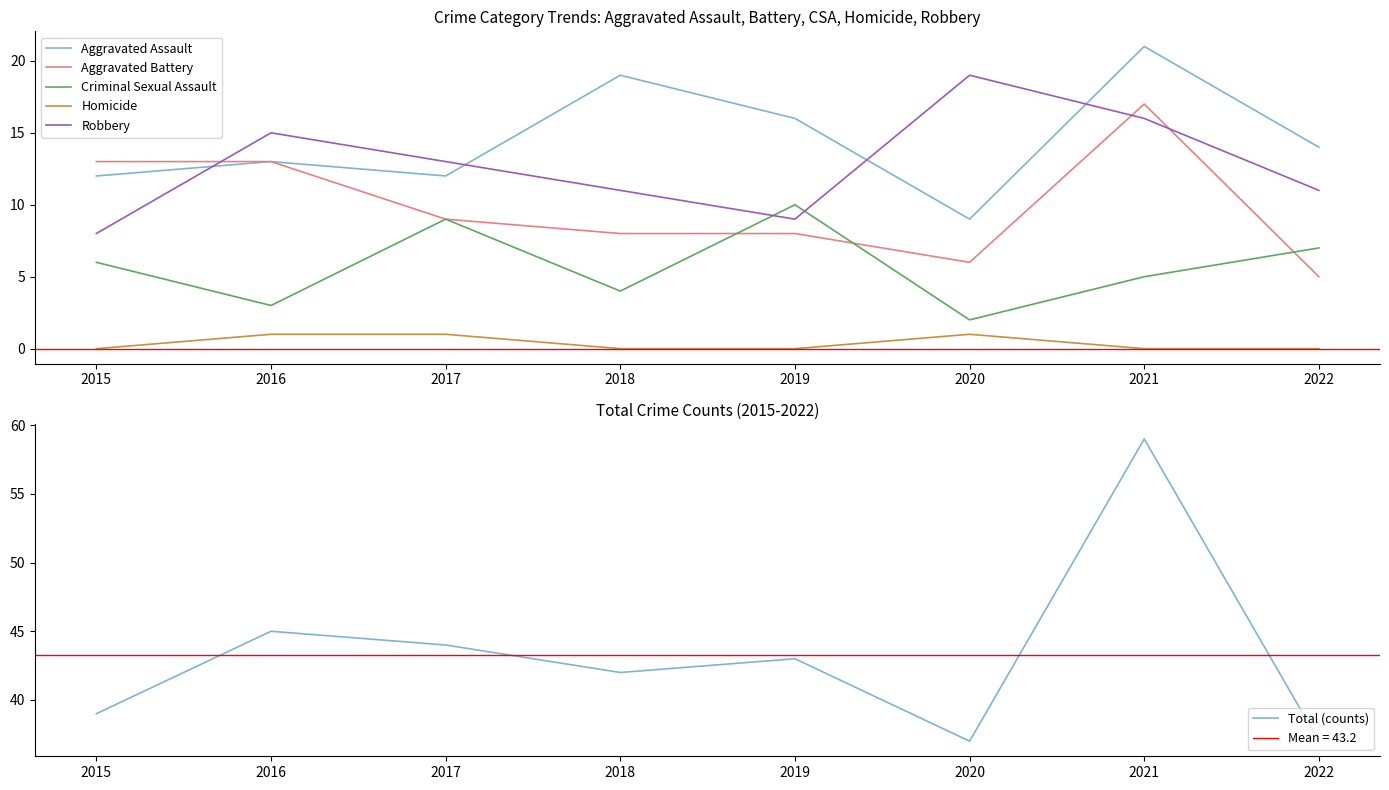

How many interior local peaks does the Homicide series have?

1